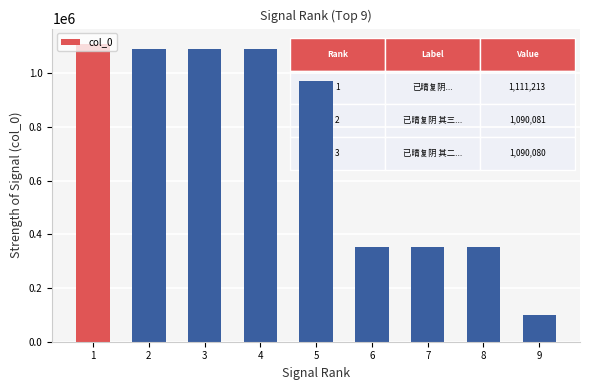

What is the maximum value shown in the chart?

1111213